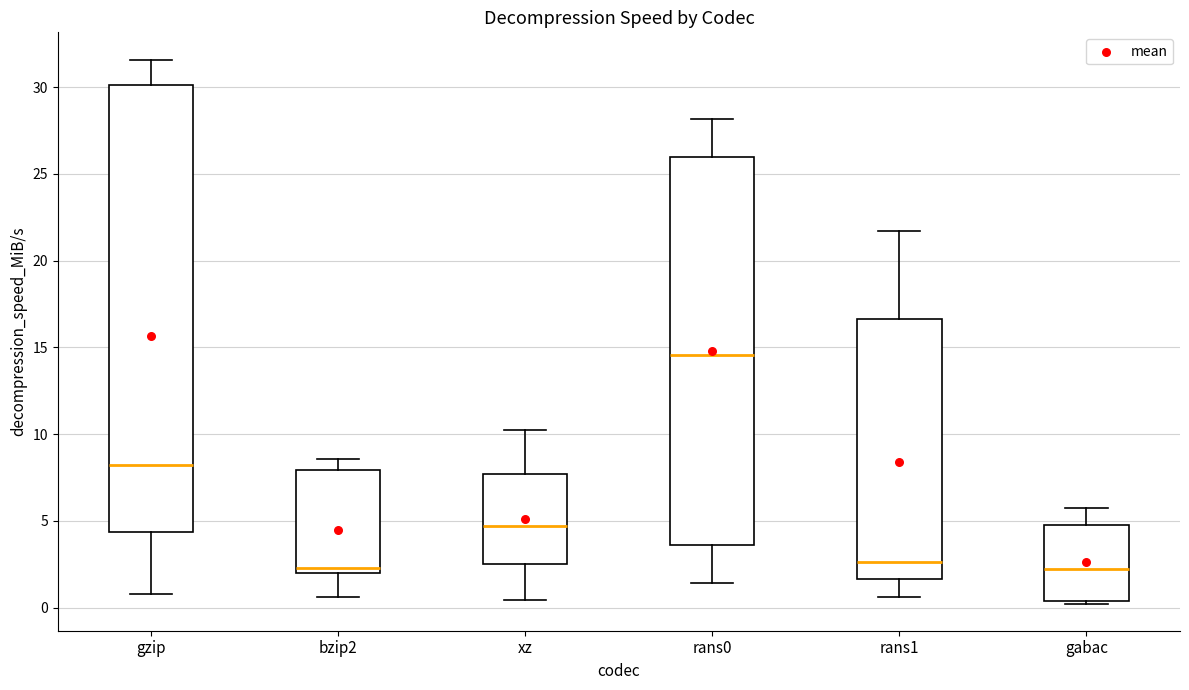

Where is the upper edge of the box for rans1 on the y-axis? The values are not printed on the chart, so give them approximately, as read against the axis.

16.5